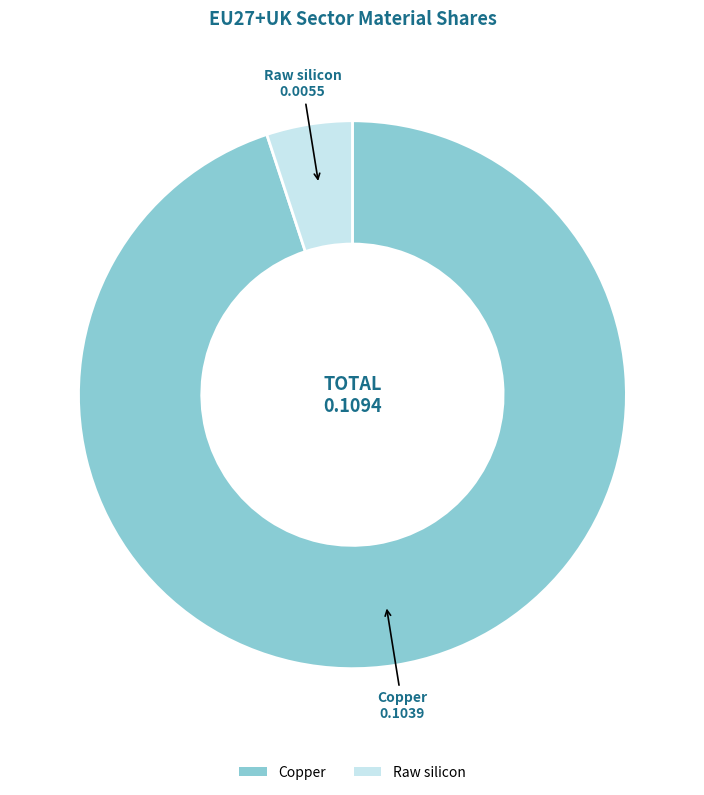

Does any single category account for the majority?

Yes